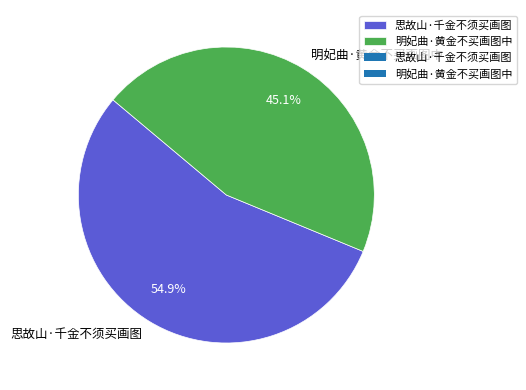

How many slices are in this pie chart?

2